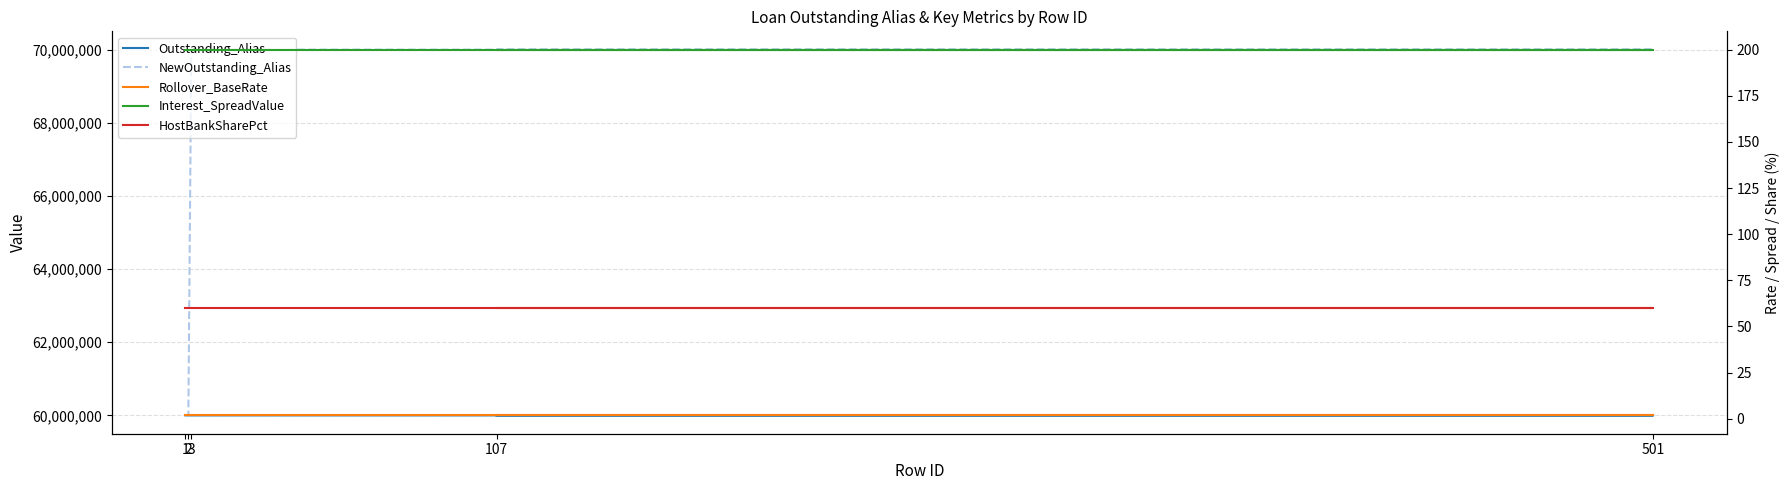

At 107, list the series in order from smallest to largest.

Rollover_BaseRate, HostBankSharePct, Interest_SpreadValue, Outstanding_Alias, NewOutstanding_Alias